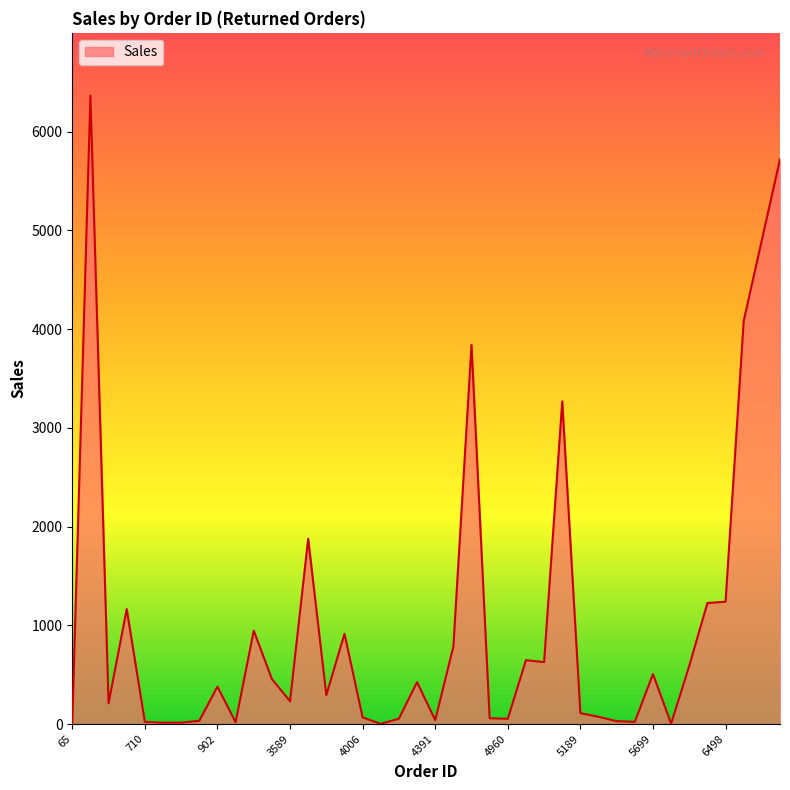

What is the maximum value shown in the chart?

6362.9